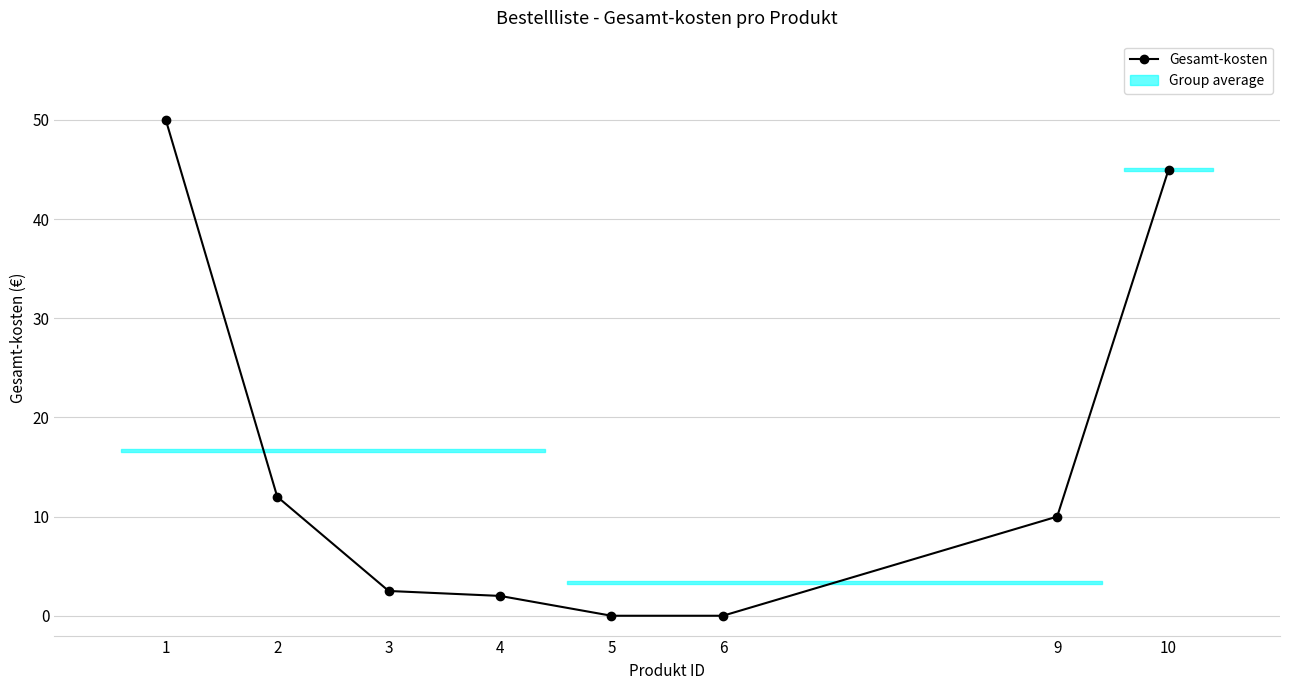

Reading left to right, transcribe all the data shown in this chart.

1=50.0	2=12.0	3=2.5	4=2.0	5=0.0	6=0.0	9=10.0	10=45.0